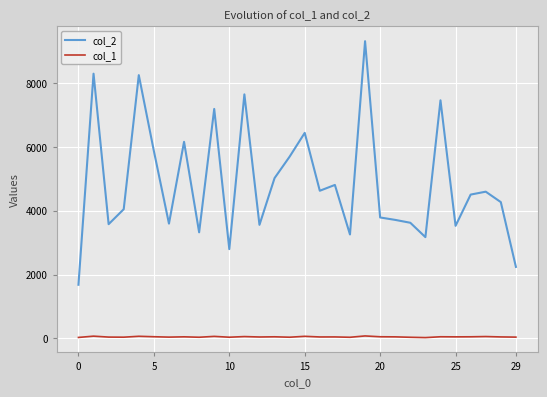

True or false: col_1 and col_2 cross at least once.

False